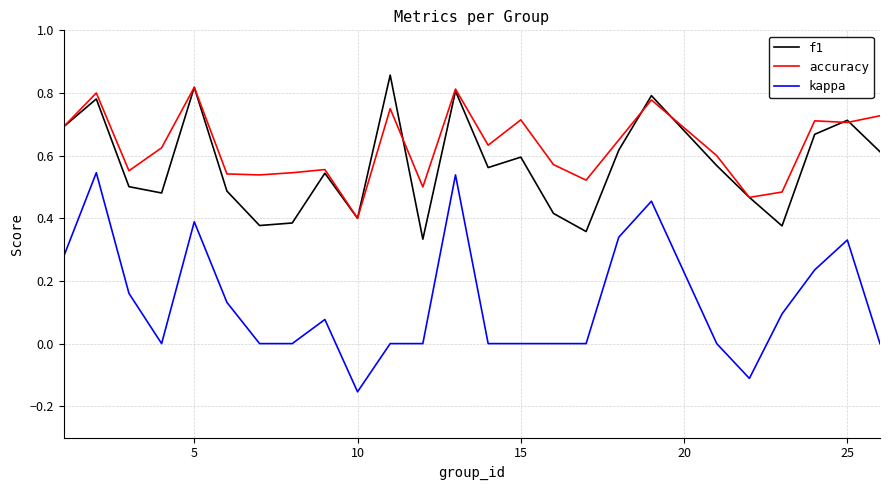

In accuracy, how many points are higher than both neighbors (excluding endpoints)?

8